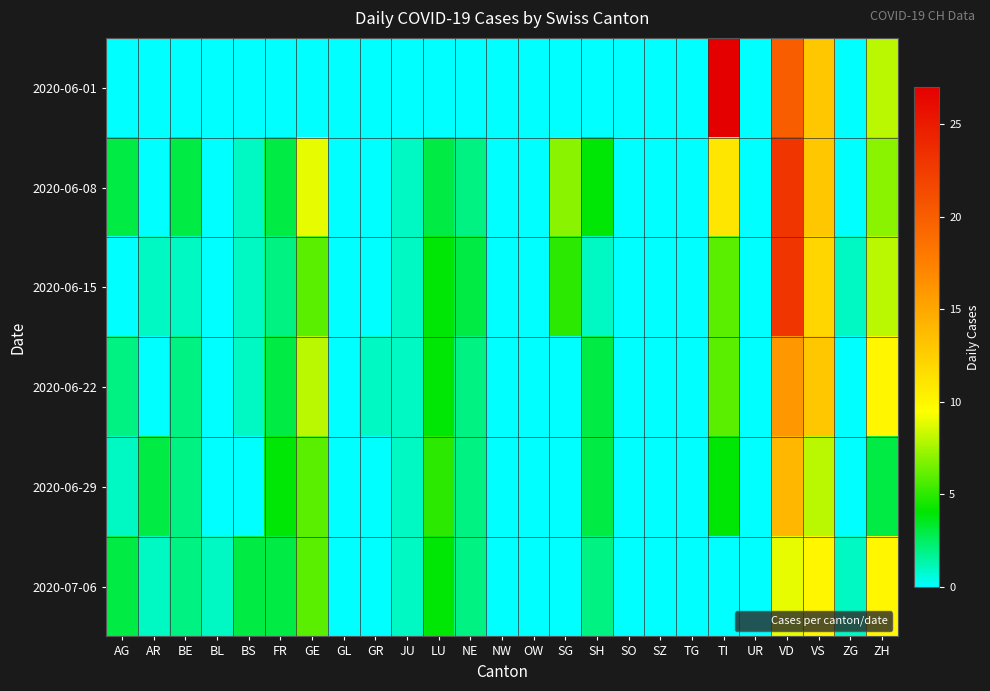

Reading left to right, list all the values displayed in this chart.

2020-06-01: AG=0	AR=0	BE=0	BL=0	BS=0	FR=0	GE=0	GL=0	GR=0	JU=0	LU=0	NE=0	NW=0	OW=0	SG=0	SH=0	SO=0	SZ=0	TG=0	TI=27	UR=0	VD=20	VS=13	ZG=0	ZH=8
2020-06-08: AG=3	AR=0	BE=3	BL=0	BS=1	FR=3	GE=9	GL=0	GR=0	JU=1	LU=3	NE=2	NW=0	OW=0	SG=7	SH=4	SO=0	SZ=0	TG=0	TI=11	UR=0	VD=23	VS=13	ZG=0	ZH=7
2020-06-15: AG=0	AR=1	BE=1	BL=0	BS=1	FR=2	GE=6	GL=0	GR=0	JU=1	LU=4	NE=3	NW=0	OW=0	SG=5	SH=1	SO=0	SZ=0	TG=0	TI=6	UR=0	VD=23	VS=12	ZG=1	ZH=8
2020-06-22: AG=2	AR=0	BE=2	BL=0	BS=1	FR=3	GE=8	GL=0	GR=1	JU=1	LU=4	NE=2	NW=0	OW=0	SG=0	SH=3	SO=0	SZ=0	TG=0	TI=6	UR=0	VD=16	VS=13	ZG=0	ZH=10
2020-06-29: AG=1	AR=3	BE=2	BL=0	BS=0	FR=4	GE=6	GL=0	GR=0	JU=1	LU=5	NE=2	NW=0	OW=0	SG=0	SH=3	SO=0	SZ=0	TG=0	TI=4	UR=0	VD=14	VS=8	ZG=0	ZH=3
2020-07-06: AG=3	AR=1	BE=2	BL=1	BS=3	FR=3	GE=6	GL=0	GR=0	JU=1	LU=4	NE=2	NW=0	OW=0	SG=0	SH=2	SO=0	SZ=0	TG=0	TI=0	UR=0	VD=9	VS=10	ZG=1	ZH=10